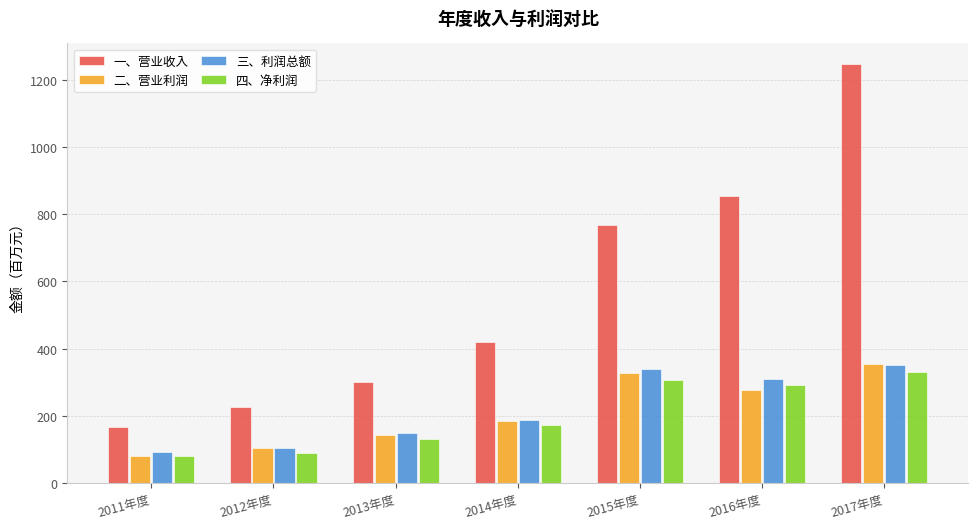

What are all the series names shown in the legend?

一、营业收入, 二、营业利润, 三、利润总额, 四、净利润